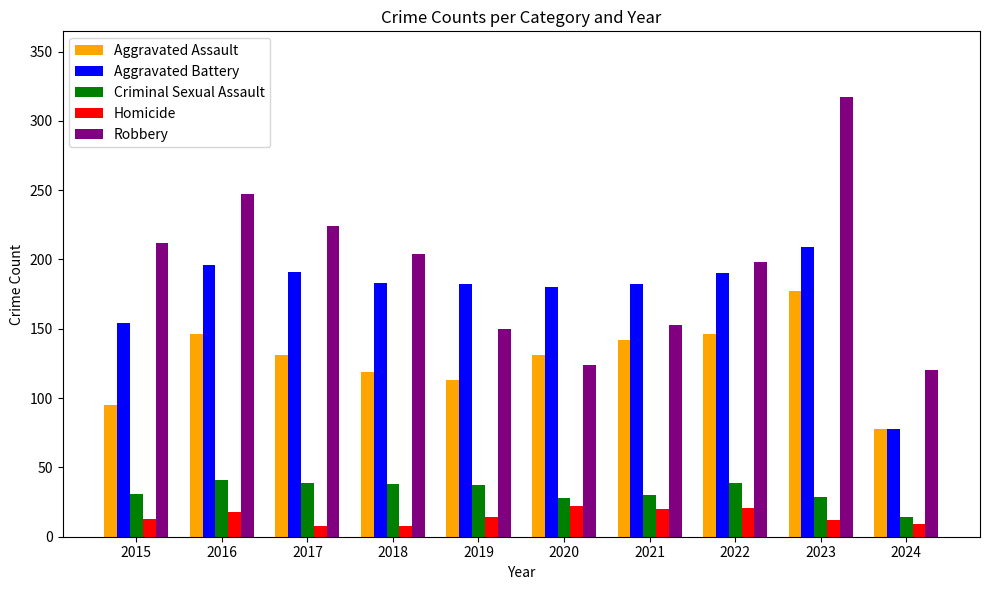

What is the sum of the Robbery values at 2016 and 2017?

471